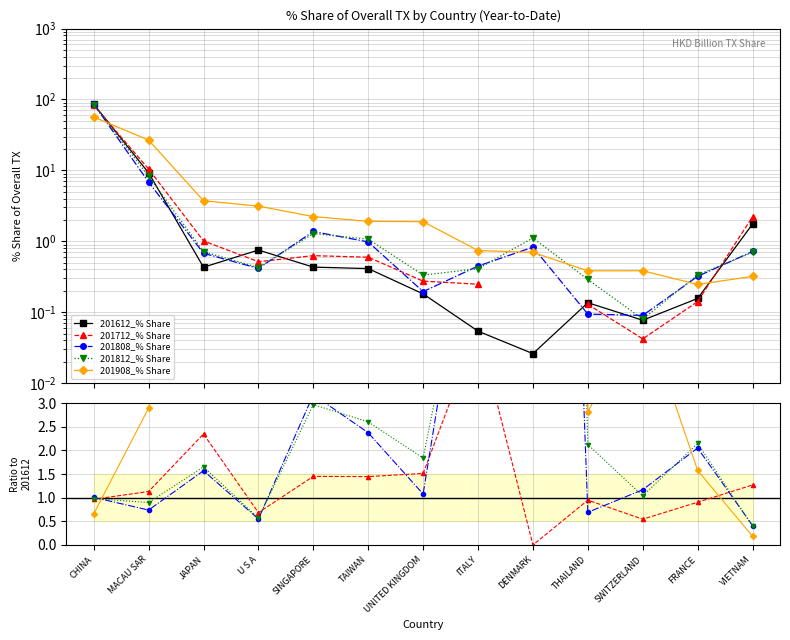

Count the number of data series in this chart.

5